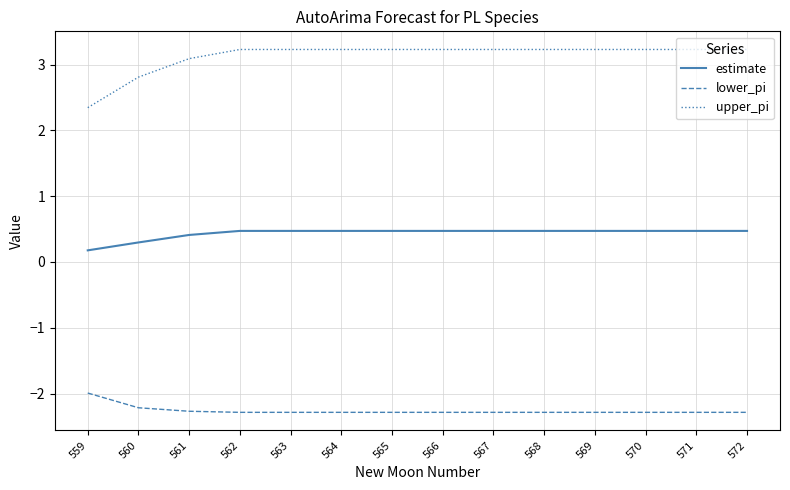

What is the difference between the maximum and minimum values in the lower_pi series?

0.3